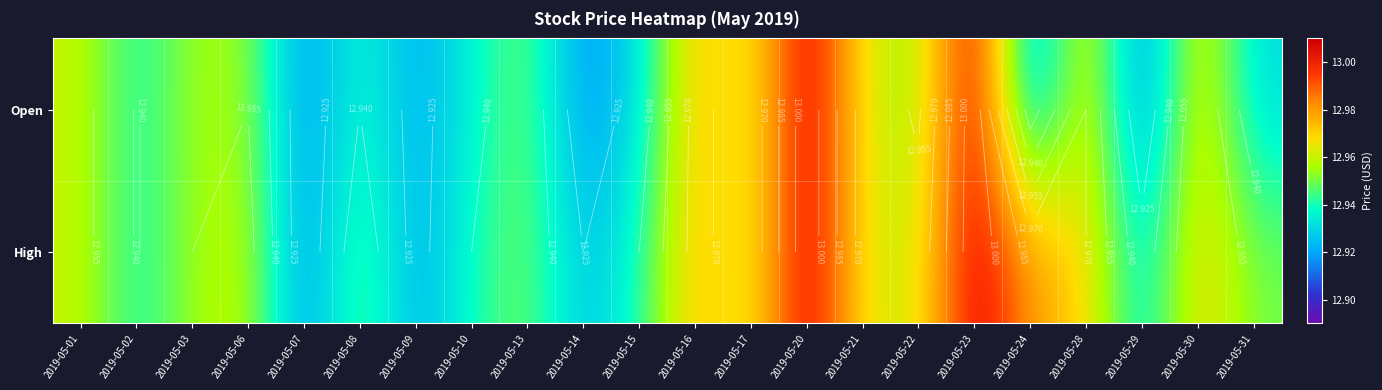

Between 2019-05-28 and 2019-05-09, which is larger?

2019-05-28